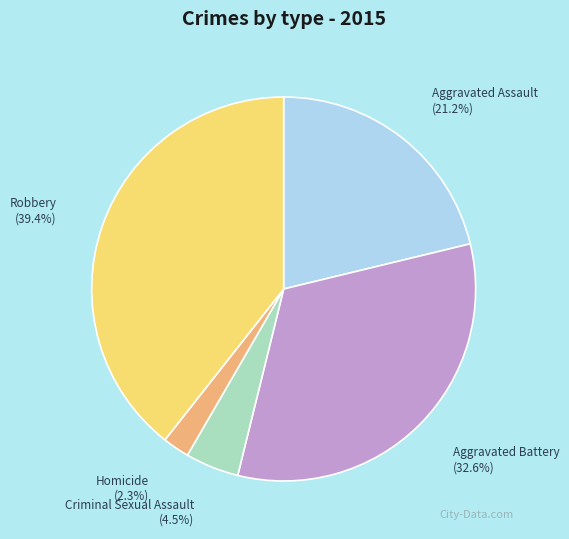

What is the ratio of the value at Aggravated Battery to the value at Criminal Sexual Assault?

7.2